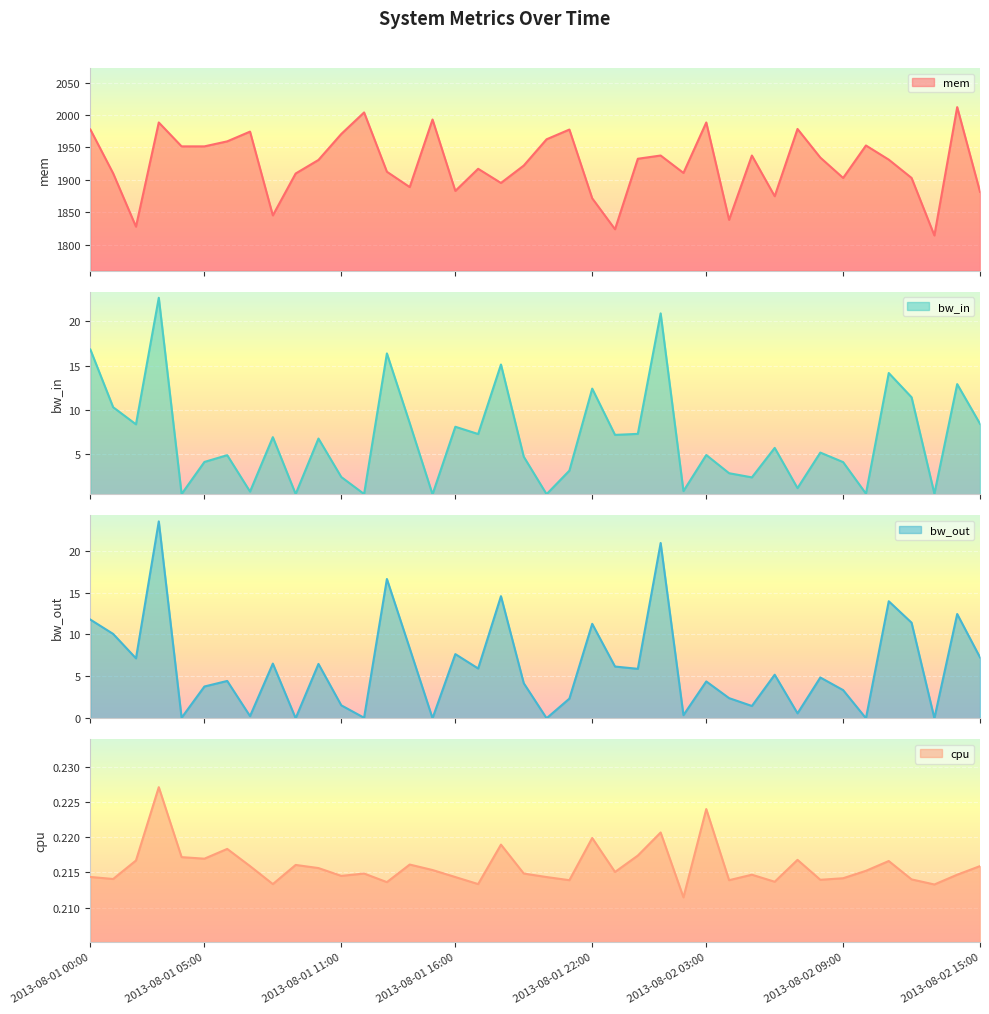

Reading left to right, extract all data points from this chart.

mem: 1977.6	1909.9	1827.7	1988.4	1951.5	1951.5	1959.3	1974.3	1845.0	1909.6	1930.6	1970.6	2003.9	1912.4	1888.7	1992.9	1882.8	1916.9	1895.1	1921.9	1962.4	1977.5	1871.4	1823.6	1932.4	1937.4	1910.6	1988.4	1838.2	1937.4	1874.6	1978.4	1934.2	1902.8	1952.9	1931.0	1902.8	1814.1	2012.0	1881.4
bw_in: 16.8	10.3	8.4	22.7	0.5	4.2	4.9	0.8	7.0	0.5	6.8	2.5	0.5	16.4	8.5	0.5	8.1	7.3	15.1	4.7	0.5	3.2	12.4	7.2	7.3	20.9	0.9	4.9	2.9	2.4	5.7	1.2	5.2	4.1	0.6	14.2	11.4	0.6	12.9	8.5
bw_out: 11.8	10.1	7.1	23.5	0.1	3.8	4.5	0.3	6.5	0.0	6.5	1.5	0.1	16.6	8.3	0.0	7.7	5.9	14.6	4.2	0.0	2.3	11.3	6.2	5.9	20.9	0.4	4.4	2.4	1.5	5.2	0.6	4.9	3.4	0.0	14.0	11.4	0.0	12.4	7.3
cpu: 0.2	0.2	0.2	0.2	0.2	0.2	0.2	0.2	0.2	0.2	0.2	0.2	0.2	0.2	0.2	0.2	0.2	0.2	0.2	0.2	0.2	0.2	0.2	0.2	0.2	0.2	0.2	0.2	0.2	0.2	0.2	0.2	0.2	0.2	0.2	0.2	0.2	0.2	0.2	0.2